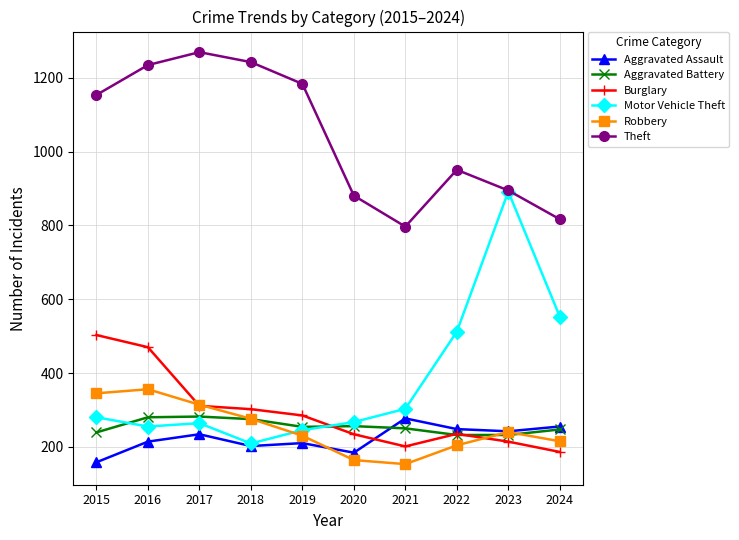

True or false: Theft and Aggravated Battery cross at least once.

False